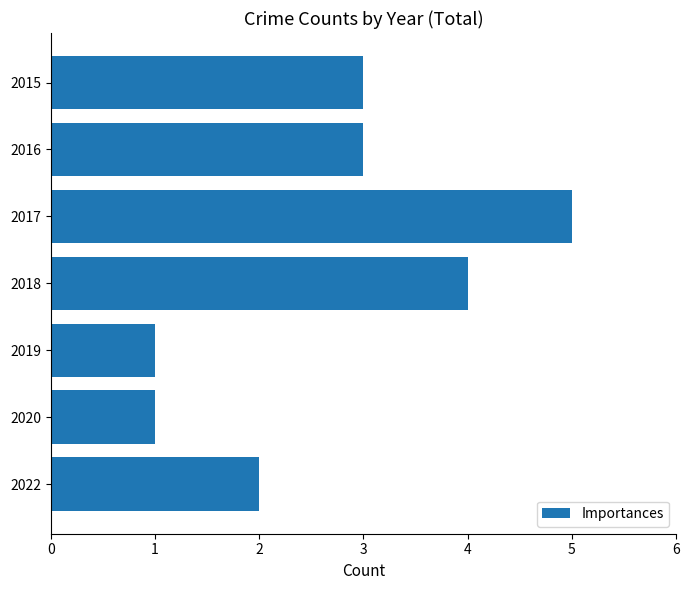

What is the sum of all values?

19